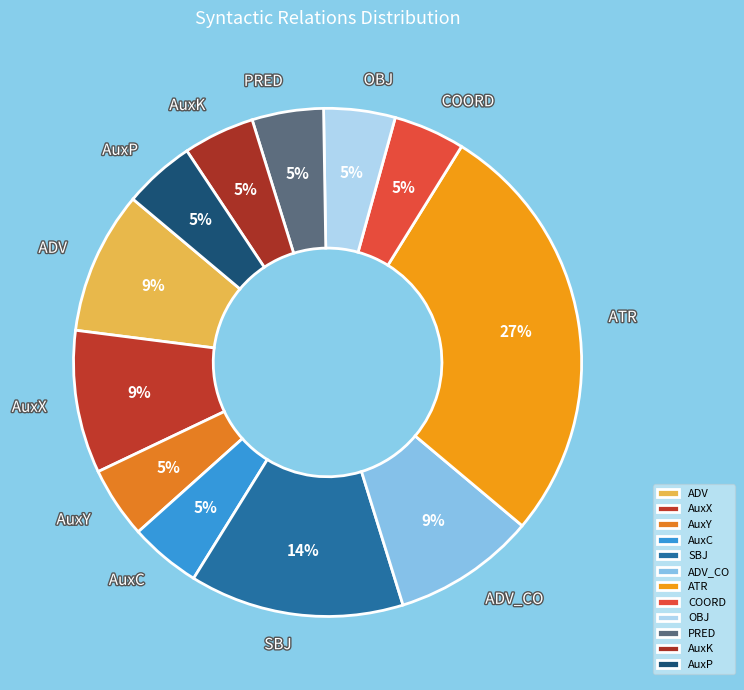

Between AuxX and PRED, which is larger?

AuxX